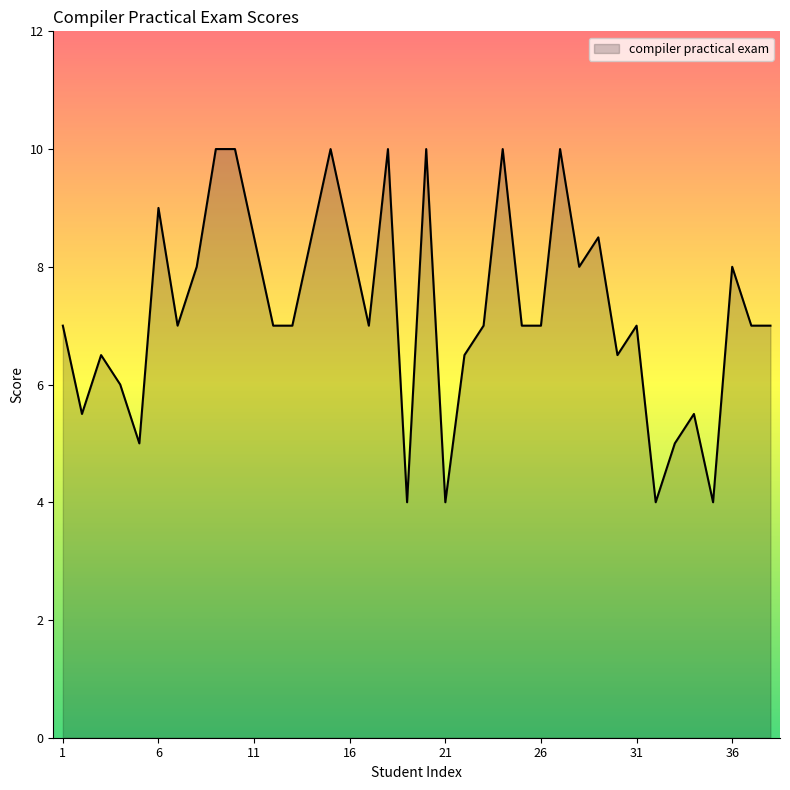

What is the sum of all values?

276.5